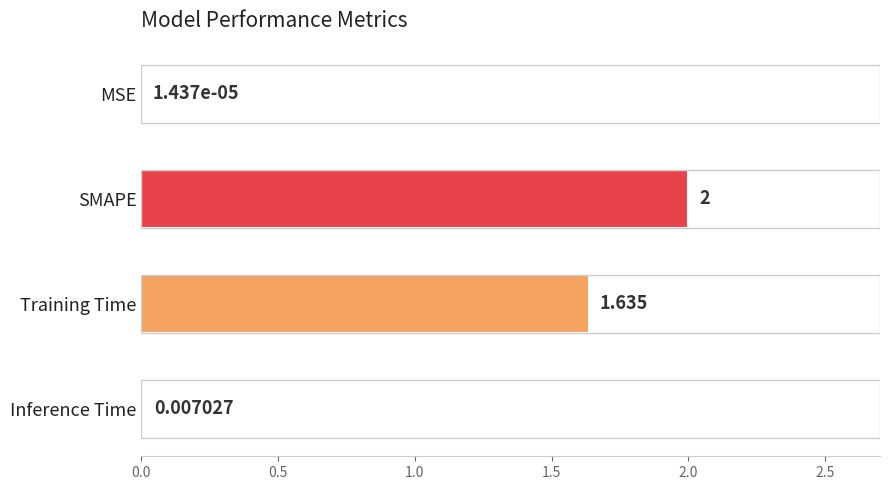

Which category has the highest value across all series?

SMAPE